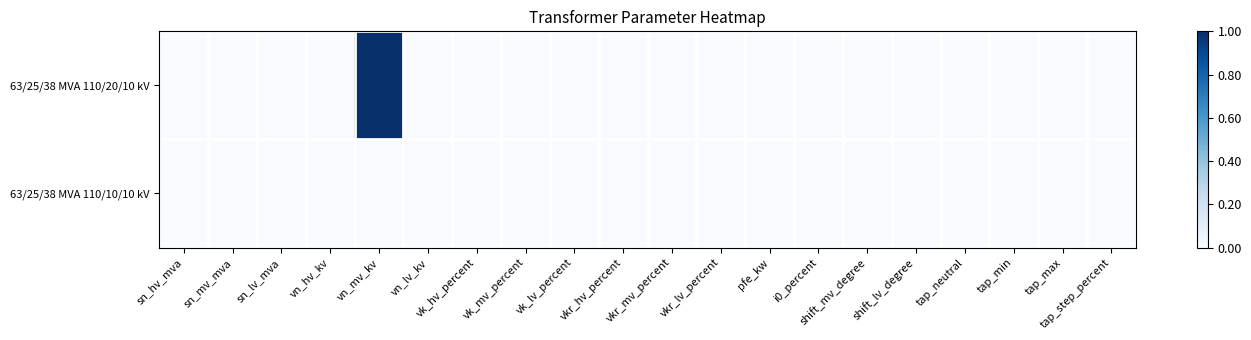

Reading right to left, list all the values displayed in this chart.

63/25/38 MVA 110/20/10 kV: tap_step_percent=0	tap_max=0	tap_min=0	tap_neutral=0	shift_lv_degree=0	shift_mv_degree=0	i0_percent=0	pfe_kw=0	vkr_lv_percent=0	vkr_mv_percent=0	vkr_hv_percent=0	vk_lv_percent=0	vk_mv_percent=0	vk_hv_percent=0	vn_lv_kv=0	vn_mv_kv=1	vn_hv_kv=0	sn_lv_mva=0	sn_mv_mva=0	sn_hv_mva=0
63/25/38 MVA 110/10/10 kV: tap_step_percent=0	tap_max=0	tap_min=0	tap_neutral=0	shift_lv_degree=0	shift_mv_degree=0	i0_percent=0	pfe_kw=0	vkr_lv_percent=0	vkr_mv_percent=0	vkr_hv_percent=0	vk_lv_percent=0	vk_mv_percent=0	vk_hv_percent=0	vn_lv_kv=0	vn_mv_kv=0	vn_hv_kv=0	sn_lv_mva=0	sn_mv_mva=0	sn_hv_mva=0